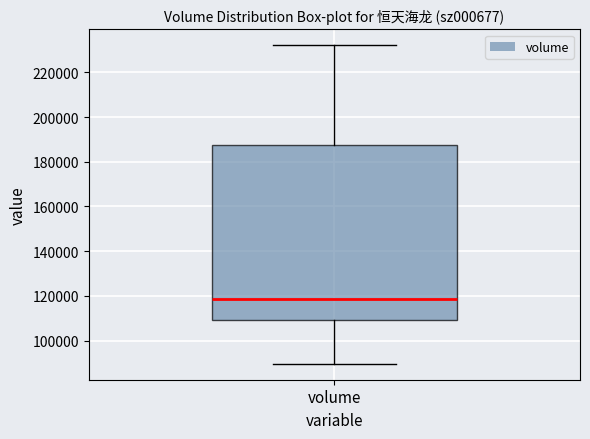

Read this box plot against the y-axis: the position of the median line, the range covered by the box, and the ends of both whiskers. The values are not printed on the chart, so give them approximately, as read against the axis.

median 118000, box 110000 to 188000, whiskers 90000 to 232000